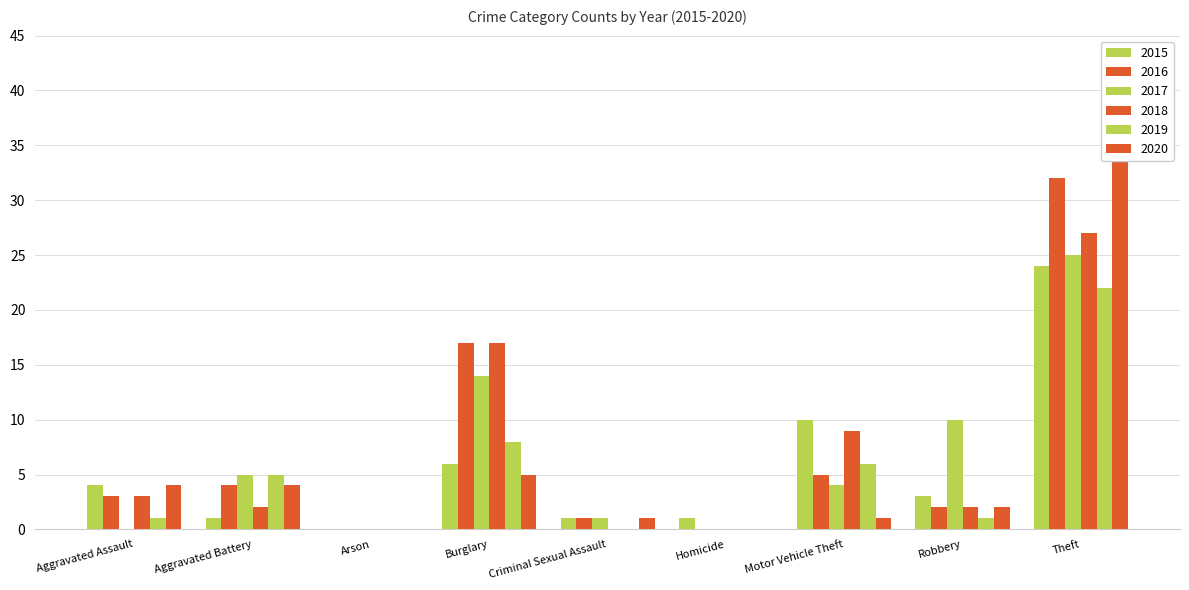

How many categories are shown in the chart?

9